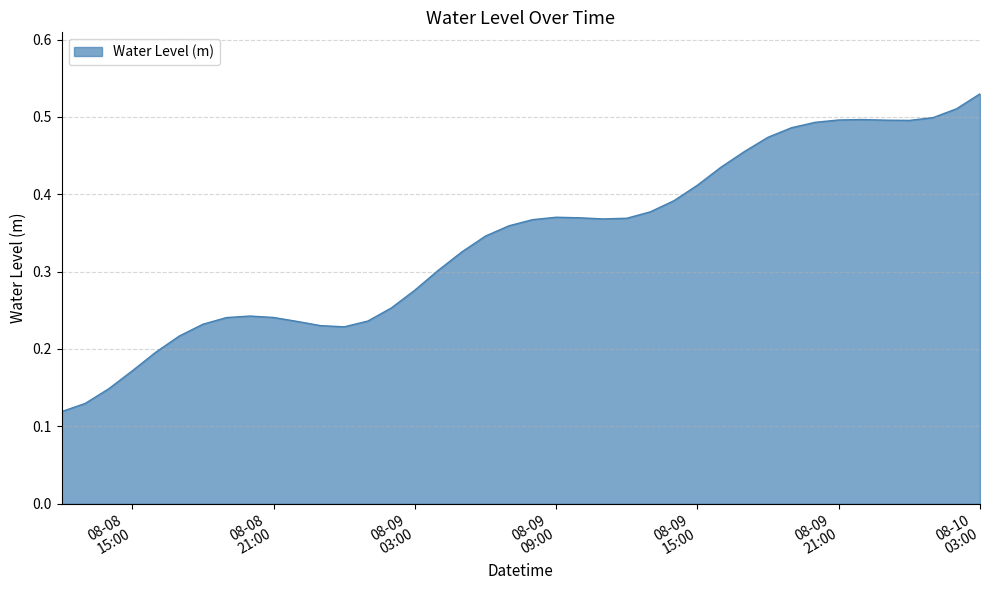

How many distinct data groups are displayed?

1